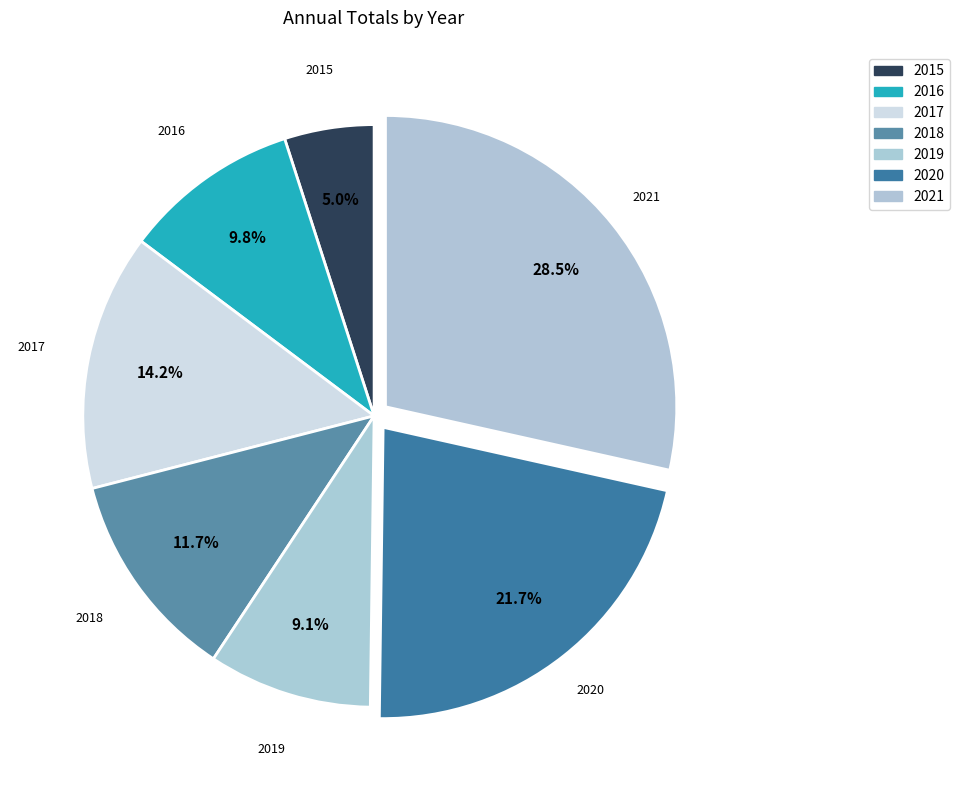

True or false: 2016 accounts for 10% of the total.

True